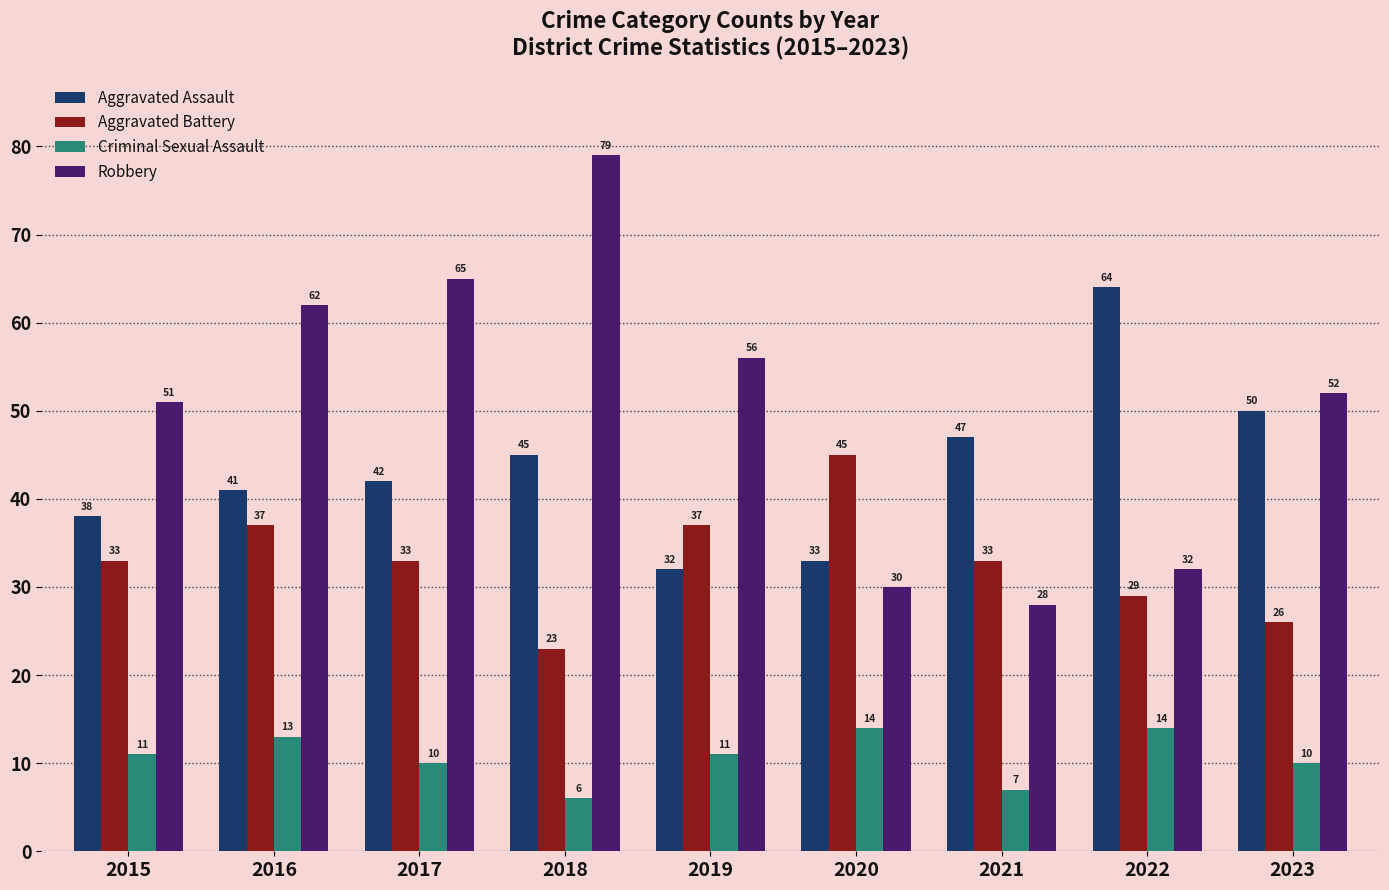

Is the value of Robbery at 2020 greater than the value of Aggravated Assault at 2023?

No